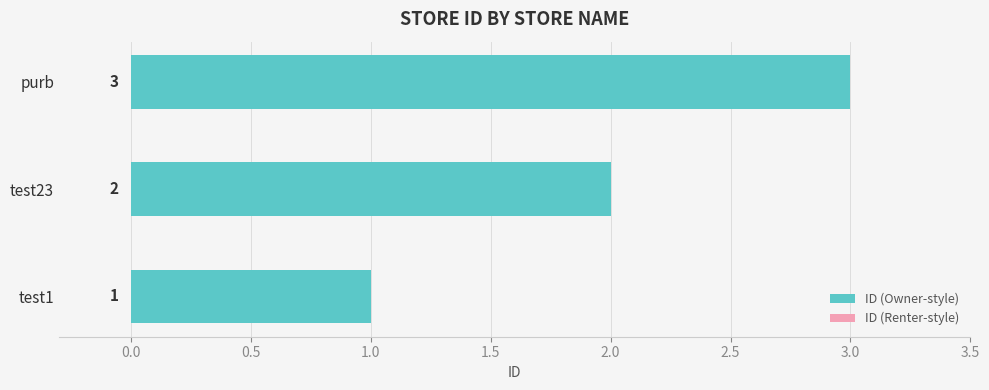

Between test23 and purb, which is larger?

purb